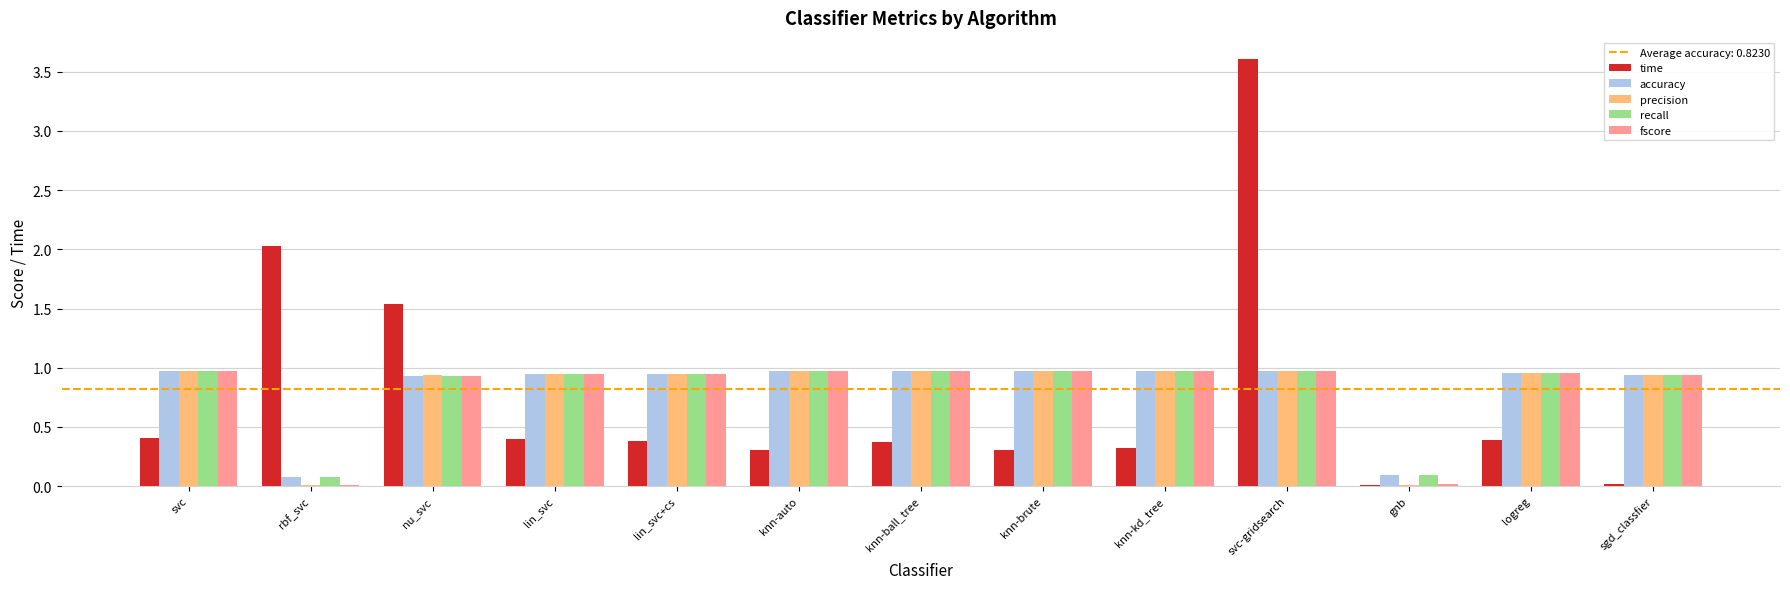

Between knn-kd_tree and gnb, which series saw the biggest shift?

precision